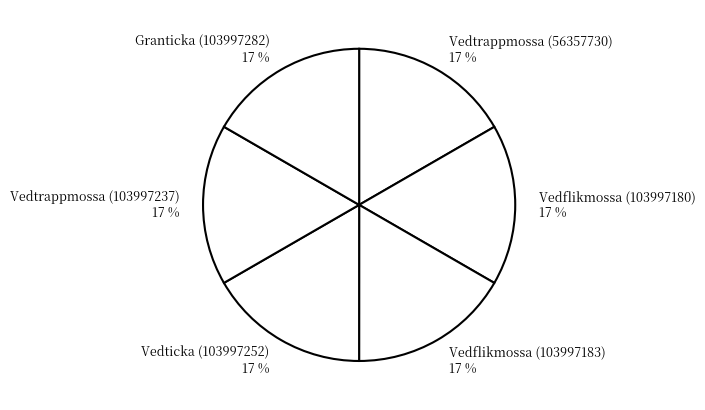

Approximately how many times larger is the value at Vedflikmossa (103997180) compared to Granticka (103997282)?

1.0